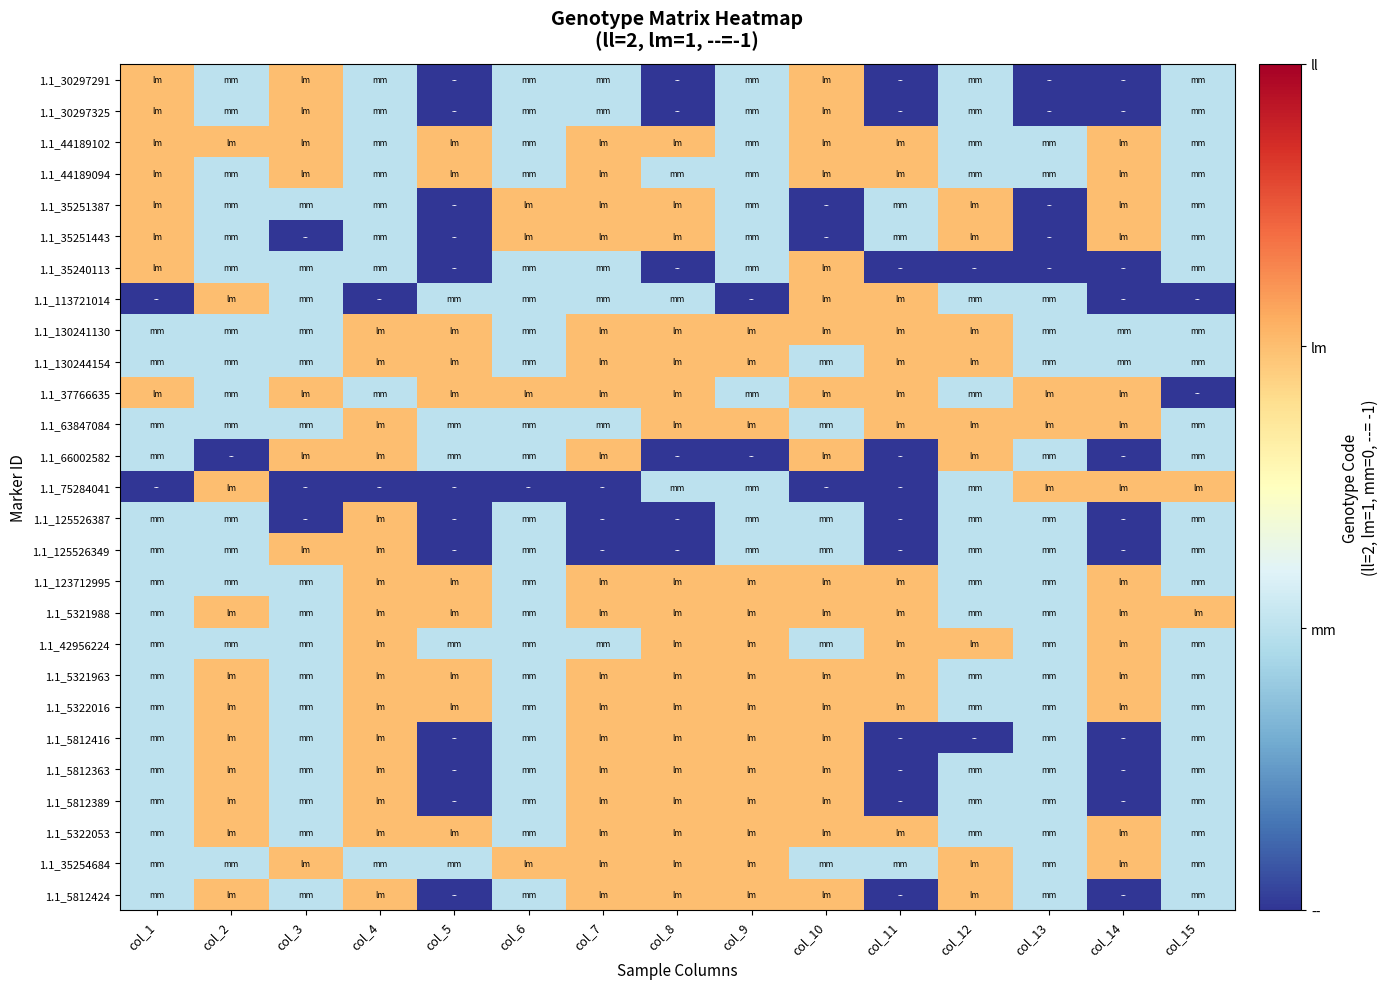

Which series has the largest total across all categories?

1.1_5321988